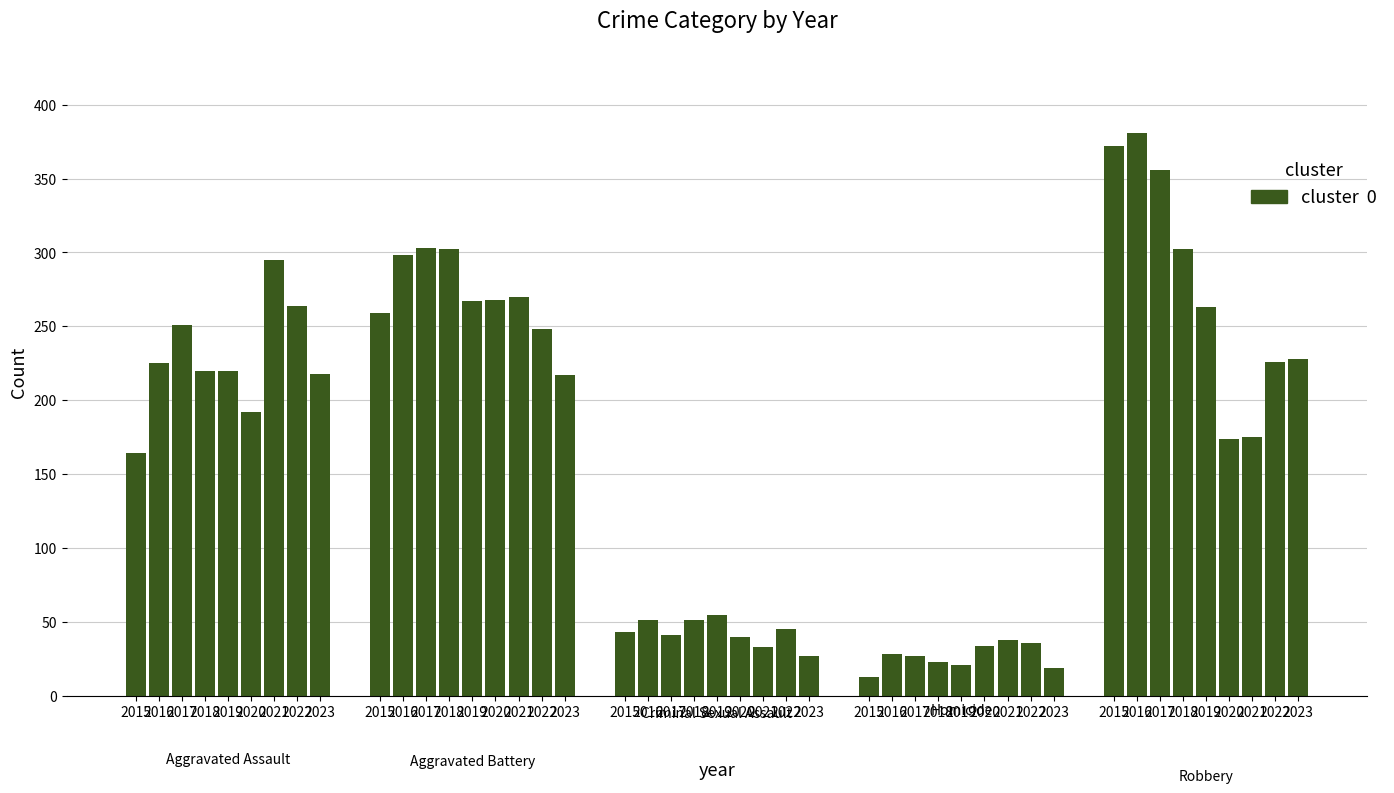

What value does the Criminal Sexual Assault series have at 2023?

27